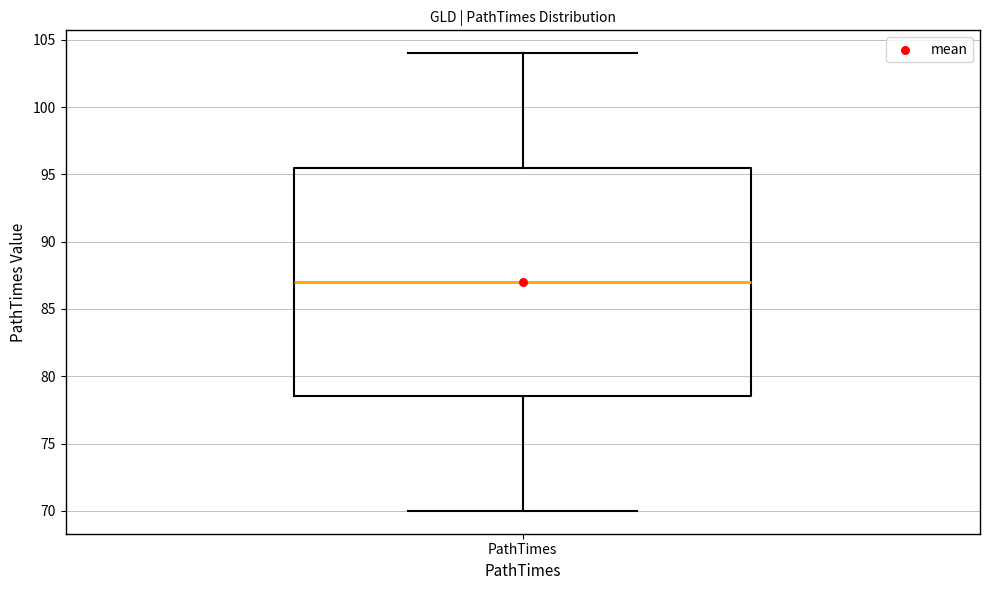

Transcribe this box plot: give where the median line is, the range the box spans, and where the two whiskers end, as read against the y-axis. The values are not printed on the chart, so give them approximately, as read against the axis.

median 87.0, box 78.5 to 95.5, whiskers 70.0 to 104.0